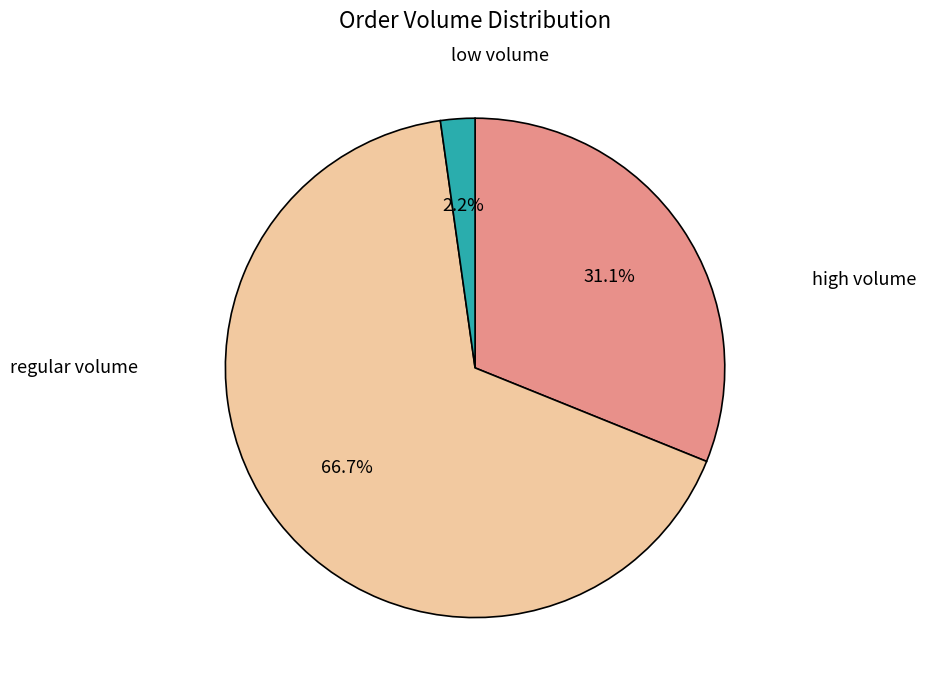

Is there a majority slice in this chart?

Yes